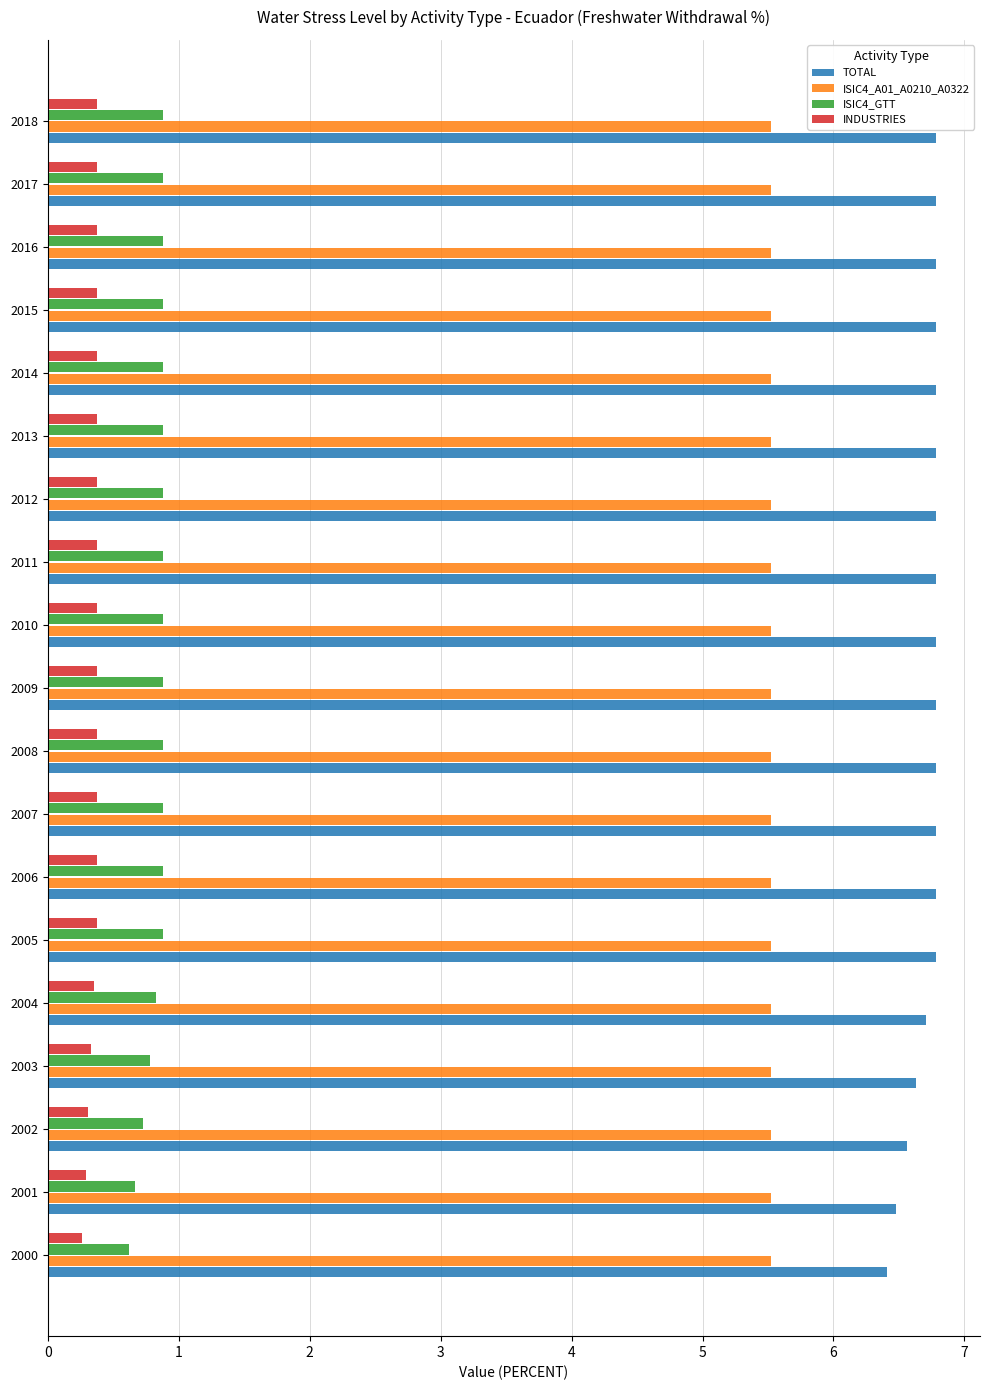

At how many categories does at least one series exceed 2?

19